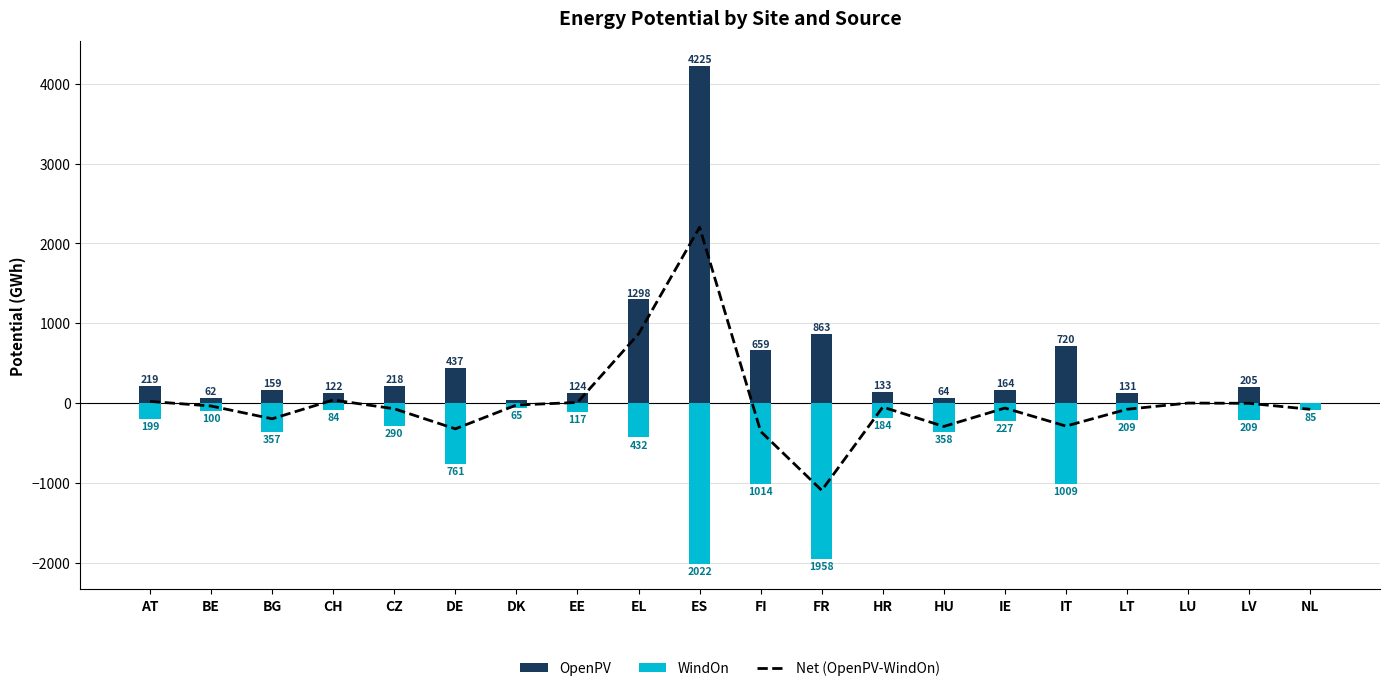

Rank the series by their maximum value, from highest to lowest.

OpenPV, Net (OpenPV-WindOn), WindOn